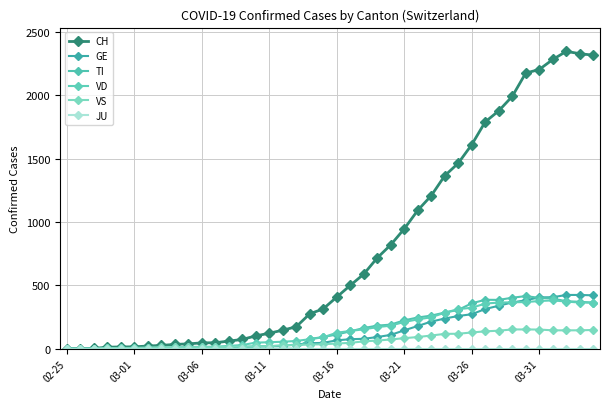

How many lines are shown in the chart?

6